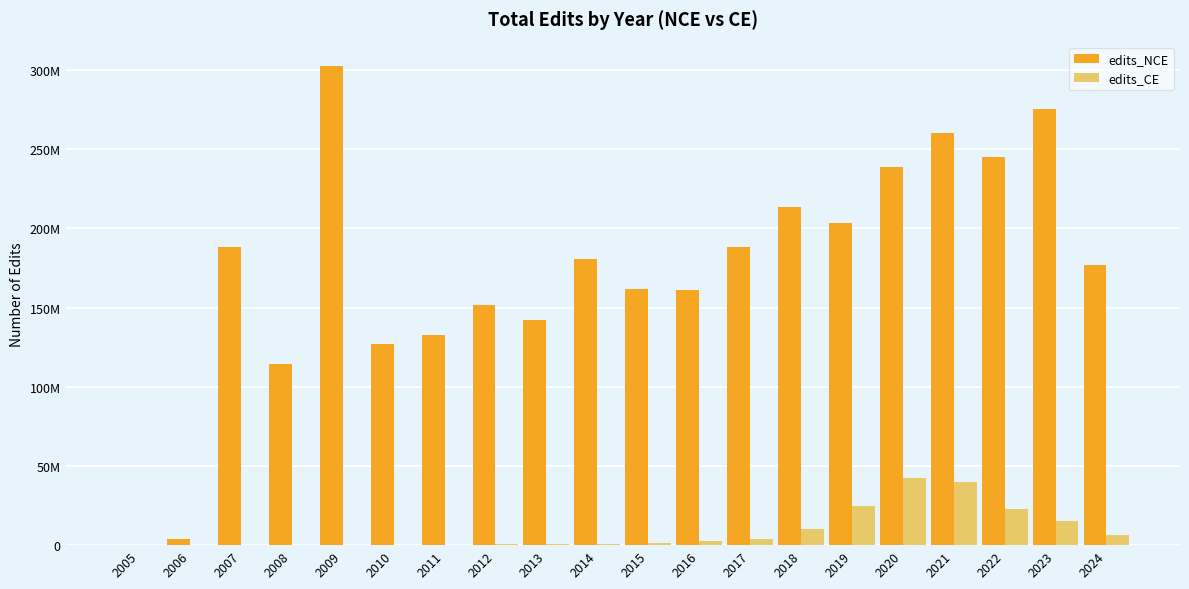

The value of edits_CE at 2018 is 2367103. True or false?

False